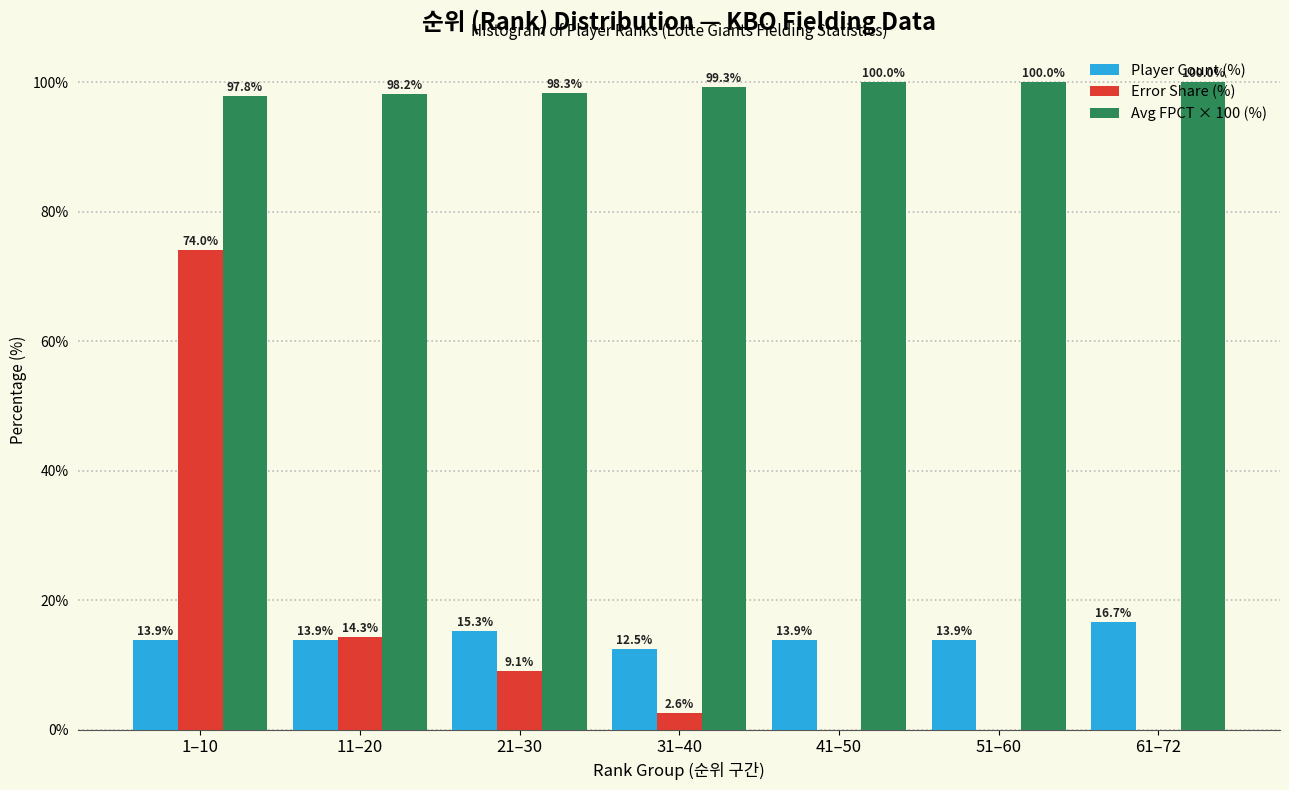

What is the maximum value for Avg FPCT × 100 (%)?

100.0